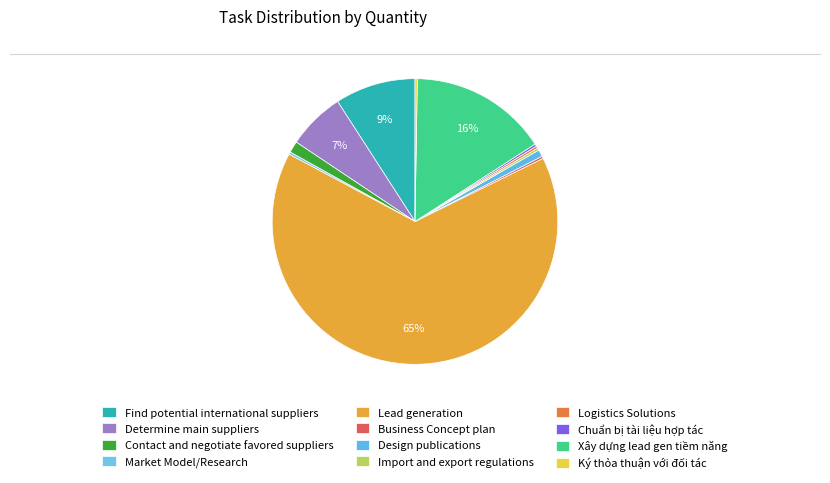

Is it true that Business Concept plan is 14% of the pie?

False